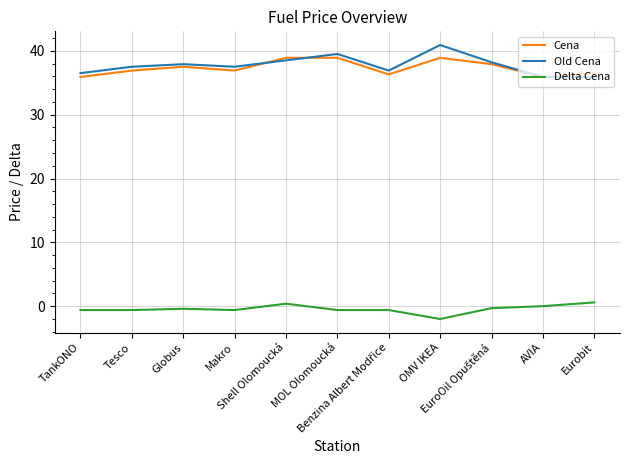

True or false: Cena has more than 0 interior local peaks.

True